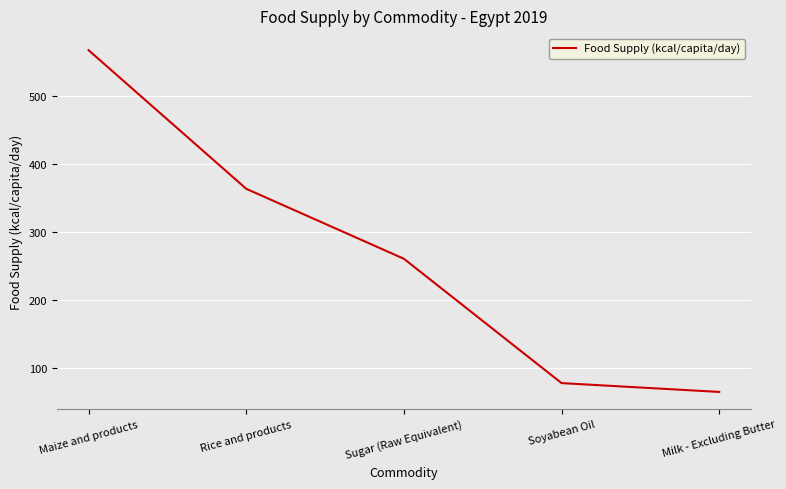

What is the average value?

267